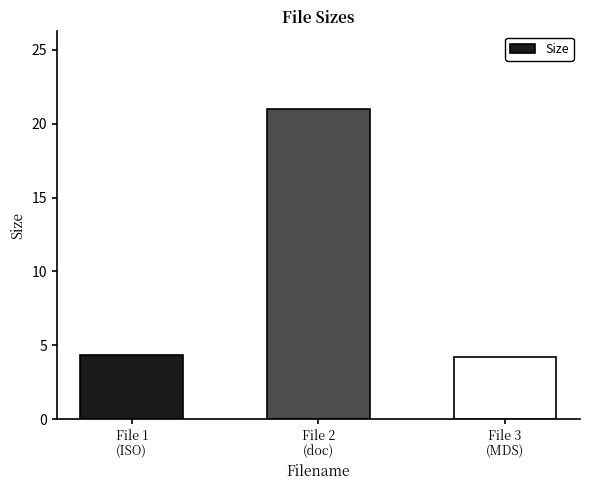

What is the value of the 2nd bar from the left?

21.0